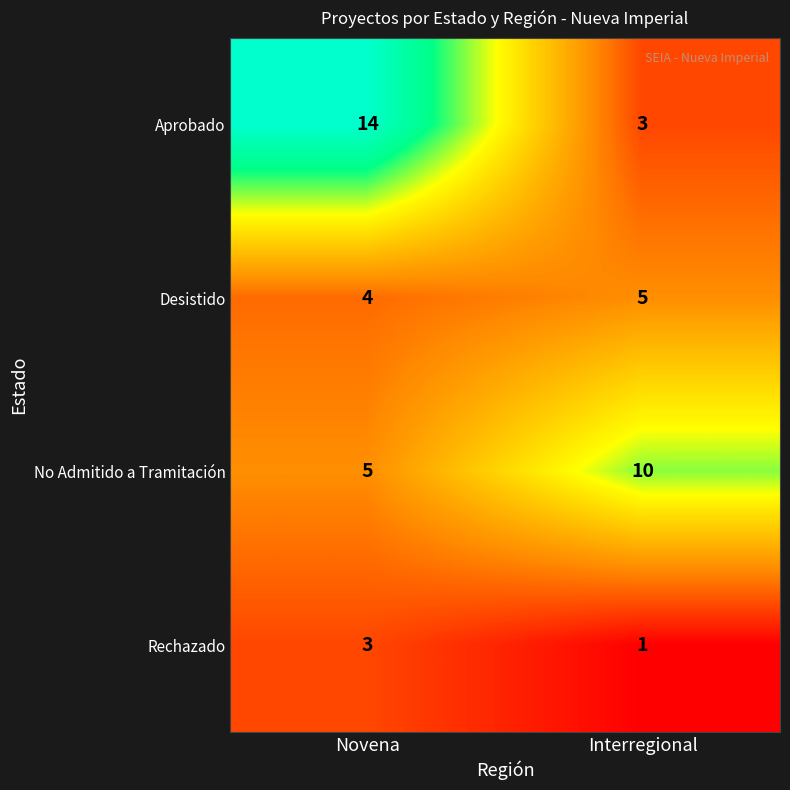

Which series has the largest total across all categories?

Aprobado